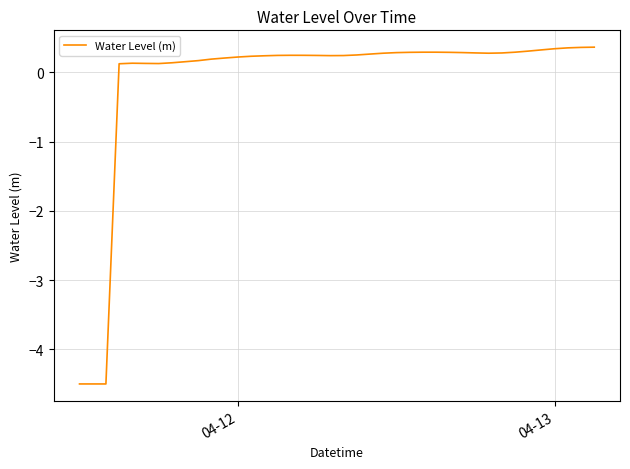

What is the difference between the maximum and minimum values?

4.9